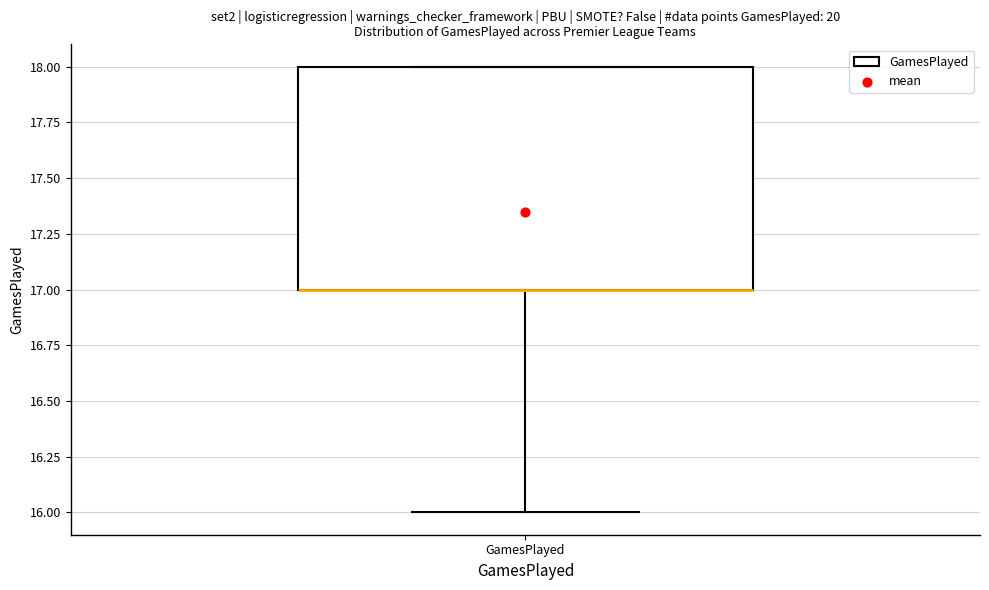

Read this box plot against the y-axis: the position of the median line, the range covered by the box, and the ends of both whiskers. The values are not printed on the chart, so give them approximately, as read against the axis.

median 17 (drawn on the box's lower edge), box 17 to 18, whiskers 16 to 18